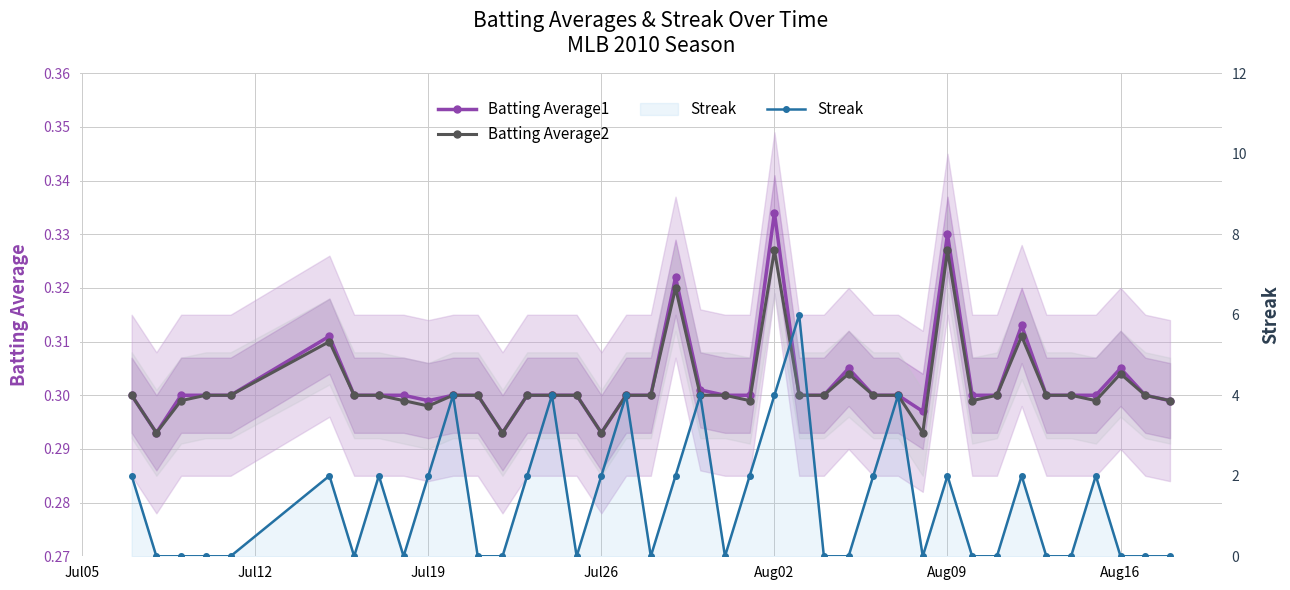

How many Streak values are between 0 and 2?

33